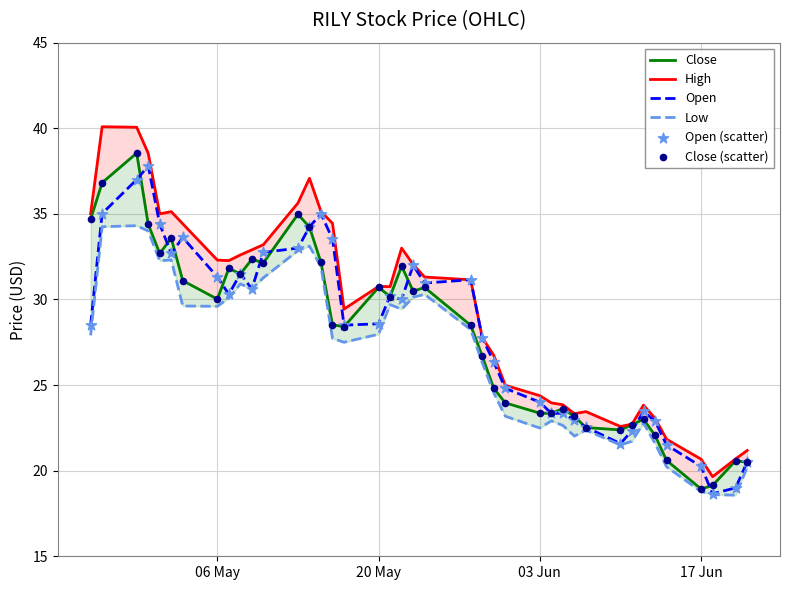

What are all the series names shown in the legend?

Close, High, Open, Low, Open (scatter), Close (scatter)